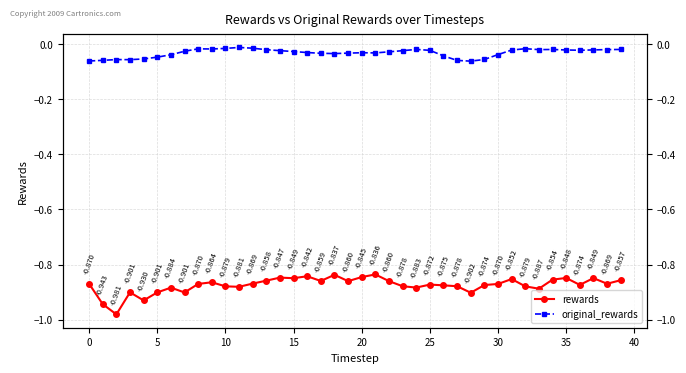

How many lines are shown in the chart?

2